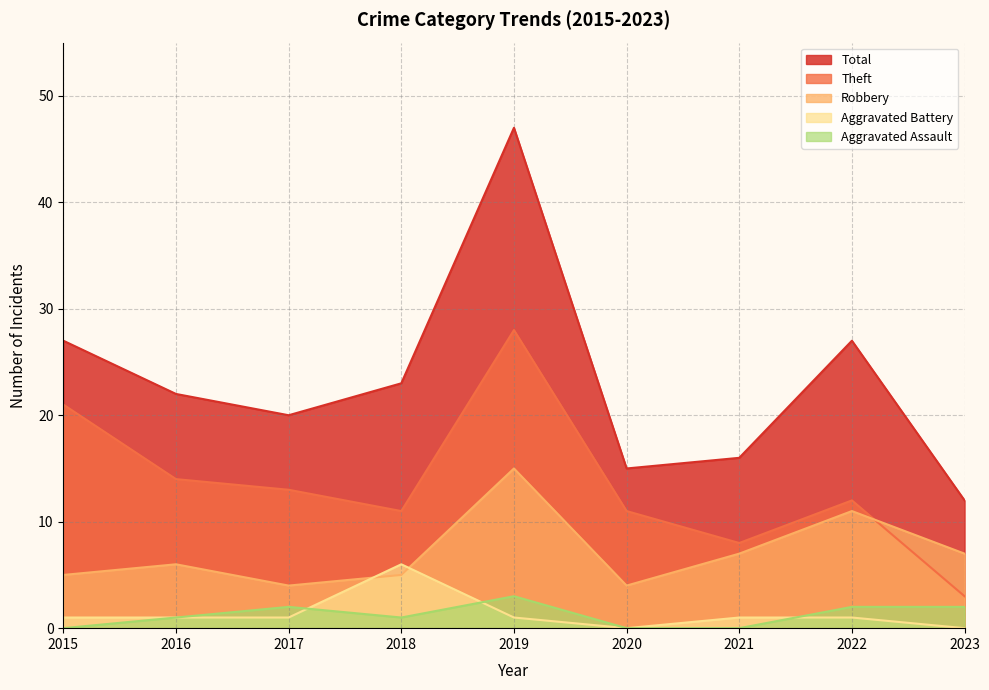

Reading left to right, extract all data points from this chart.

Aggravated Assault: 0	1	2	1	3	0	0	2	2
Aggravated Battery: 1	1	1	6	1	0	1	1	0
Robbery: 5	6	4	5	15	4	7	11	7
Theft: 21	14	13	11	28	11	8	12	3
Total: 27	22	20	23	47	15	16	27	12